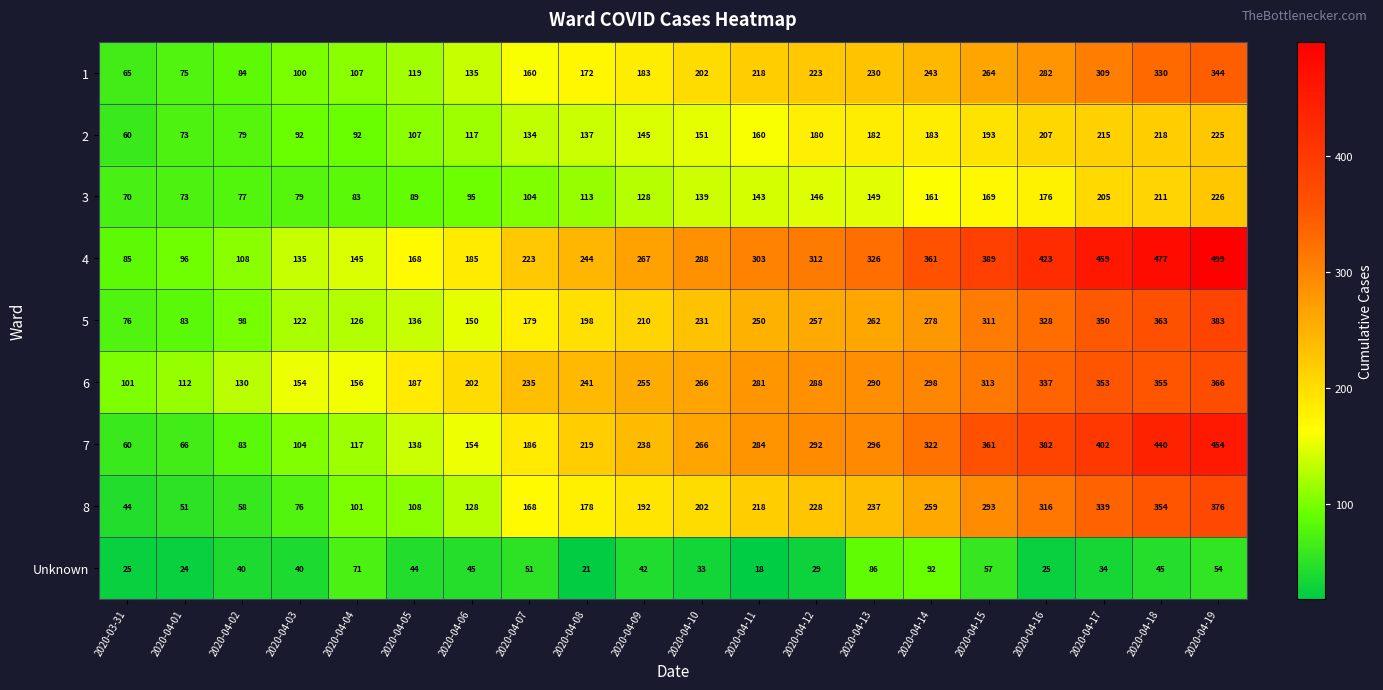

What is the smallest value displayed?

18